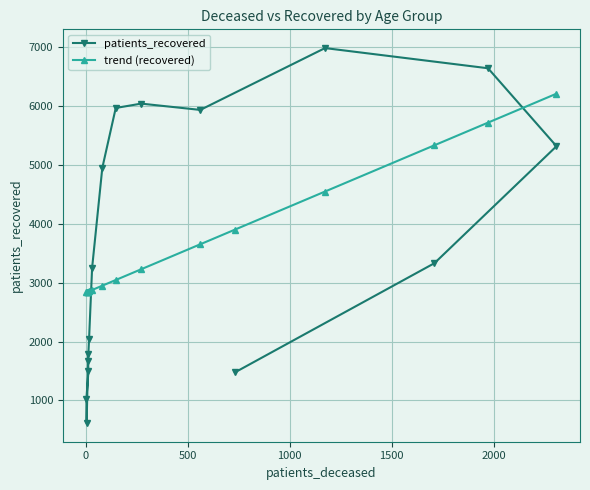

Which series has the largest total across all categories?

patients_recovered